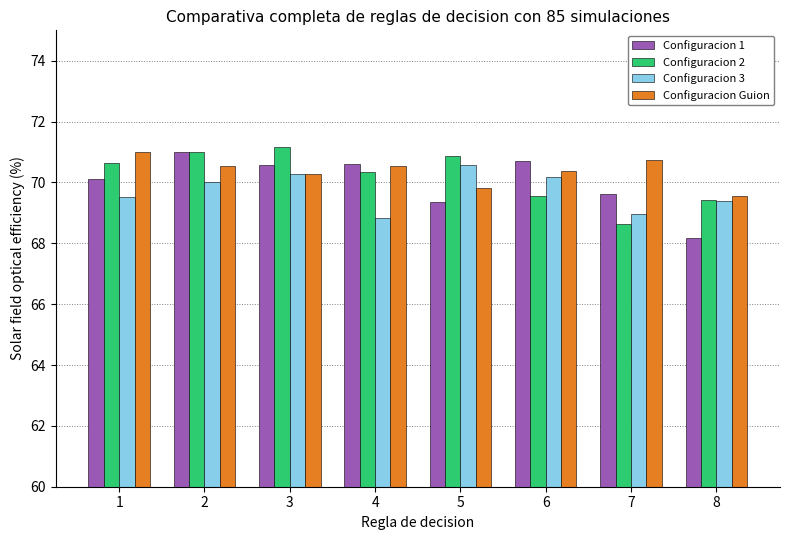

What is the value of the Configuracion Guion bar at the 8th from the left?

69.6